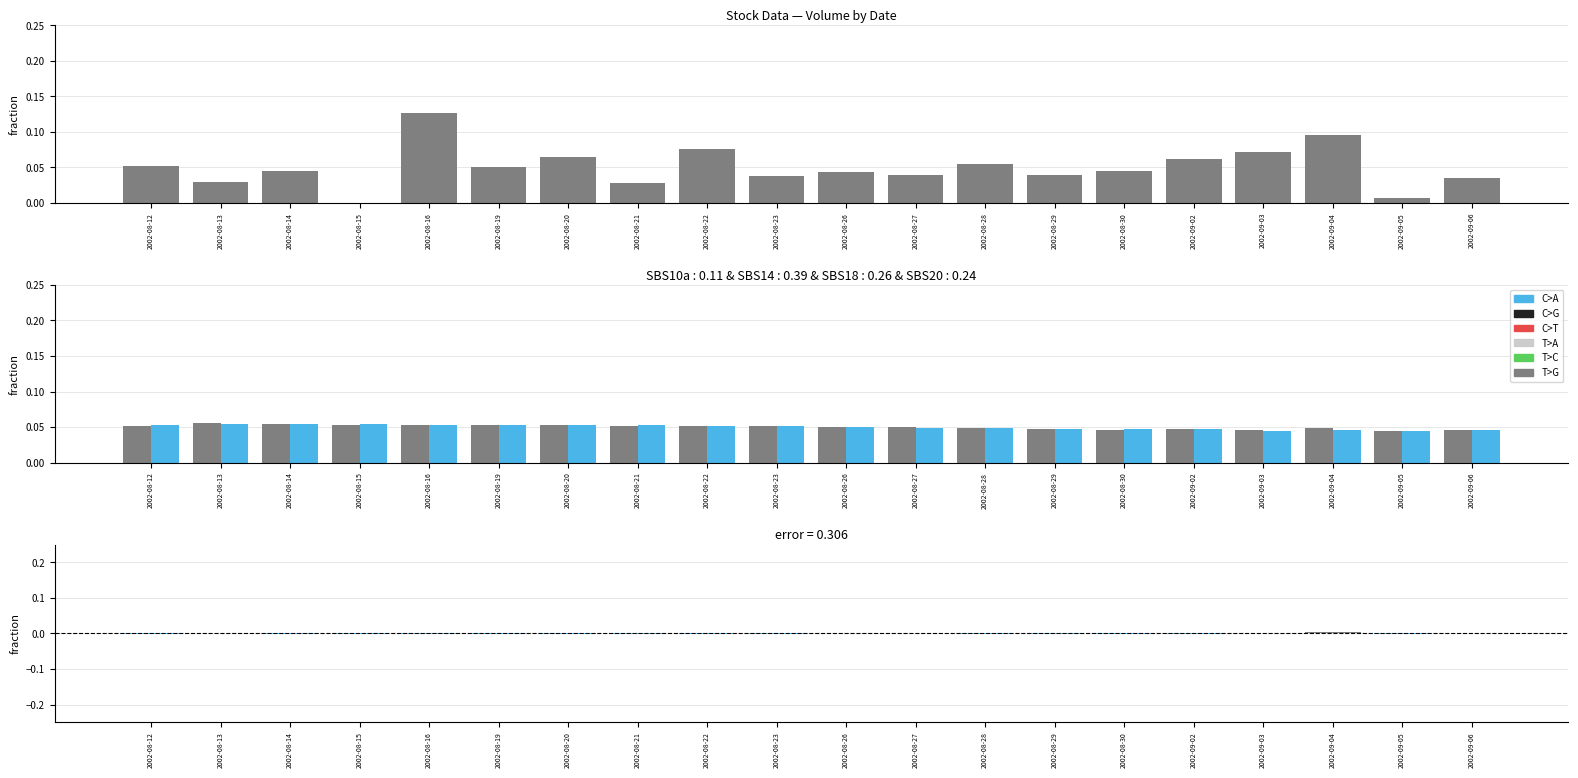

Reading right to left, what are all the values shown in this chart?

Volume: 2002-09-06=0.0	2002-09-05=0.0	2002-09-04=0.1	2002-09-03=0.1	2002-09-02=0.1	2002-08-30=0.0	2002-08-29=0.0	2002-08-28=0.1	2002-08-27=0.0	2002-08-26=0.0	2002-08-23=0.0	2002-08-22=0.1	2002-08-21=0.0	2002-08-20=0.1	2002-08-19=0.1	2002-08-16=0.1	2002-08-15=0.0	2002-08-14=0.0	2002-08-13=0.0	2002-08-12=0.1
High: 2002-09-06=0.0	2002-09-05=0.0	2002-09-04=0.0	2002-09-03=0.0	2002-09-02=0.0	2002-08-30=0.0	2002-08-29=0.0	2002-08-28=0.0	2002-08-27=0.0	2002-08-26=0.1	2002-08-23=0.1	2002-08-22=0.1	2002-08-21=0.1	2002-08-20=0.1	2002-08-19=0.1	2002-08-16=0.1	2002-08-15=0.1	2002-08-14=0.1	2002-08-13=0.1	2002-08-12=0.1
Close: 2002-09-06=0.0	2002-09-05=0.0	2002-09-04=0.0	2002-09-03=0.0	2002-09-02=0.0	2002-08-30=0.0	2002-08-29=0.0	2002-08-28=0.0	2002-08-27=0.0	2002-08-26=0.1	2002-08-23=0.1	2002-08-22=0.1	2002-08-21=0.1	2002-08-20=0.1	2002-08-19=0.1	2002-08-16=0.1	2002-08-15=0.1	2002-08-14=0.1	2002-08-13=0.1	2002-08-12=0.1
Difference (High-Close): 2002-09-06=0.0	2002-09-05=-0.0	2002-09-04=0.0	2002-09-03=0.0	2002-09-02=-0.0	2002-08-30=-0.0	2002-08-29=-0.0	2002-08-28=-0.0	2002-08-27=0.0	2002-08-26=0.0	2002-08-23=-0.0	2002-08-22=-0.0	2002-08-21=-0.0	2002-08-20=-0.0	2002-08-19=-0.0	2002-08-16=-0.0	2002-08-15=-0.0	2002-08-14=-0.0	2002-08-13=0.0	2002-08-12=-0.0